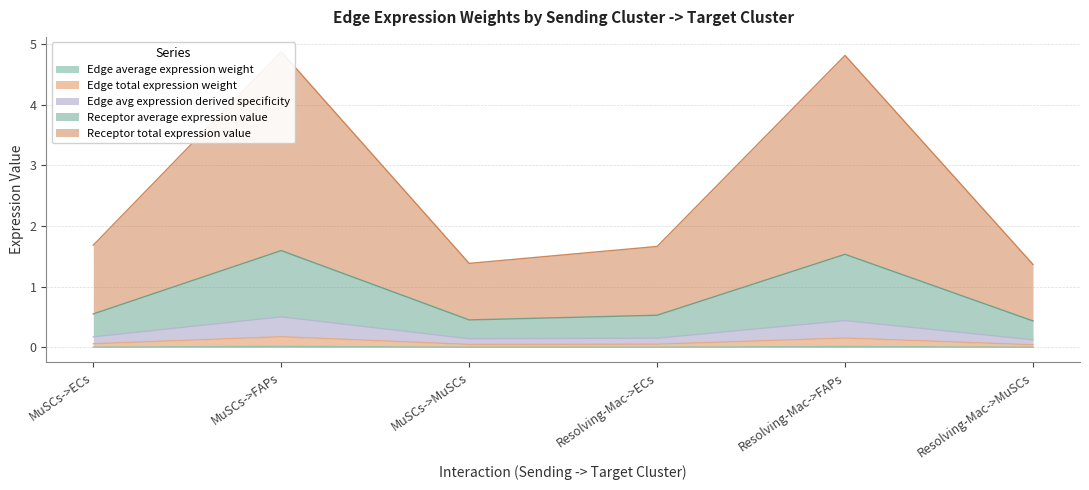

What is the label of the 6th point from the right?

MuSCs->ECs